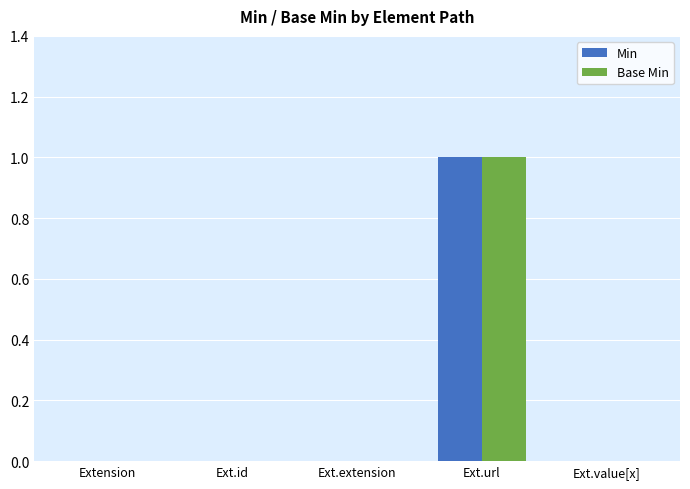

At which category is the sum across all series the highest?

Ext.url